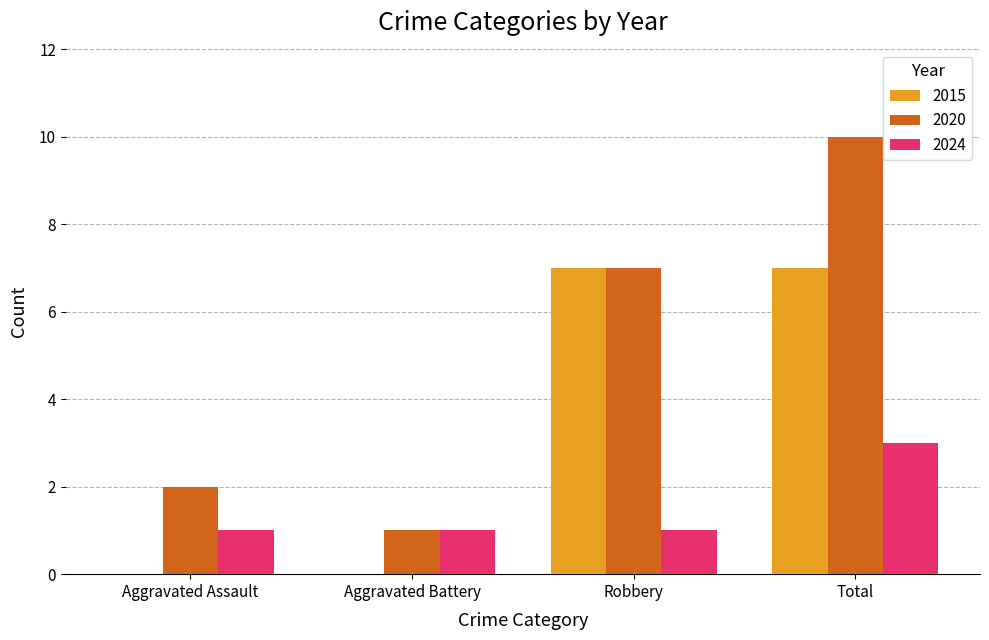

At which category is the sum across all series the highest?

Total